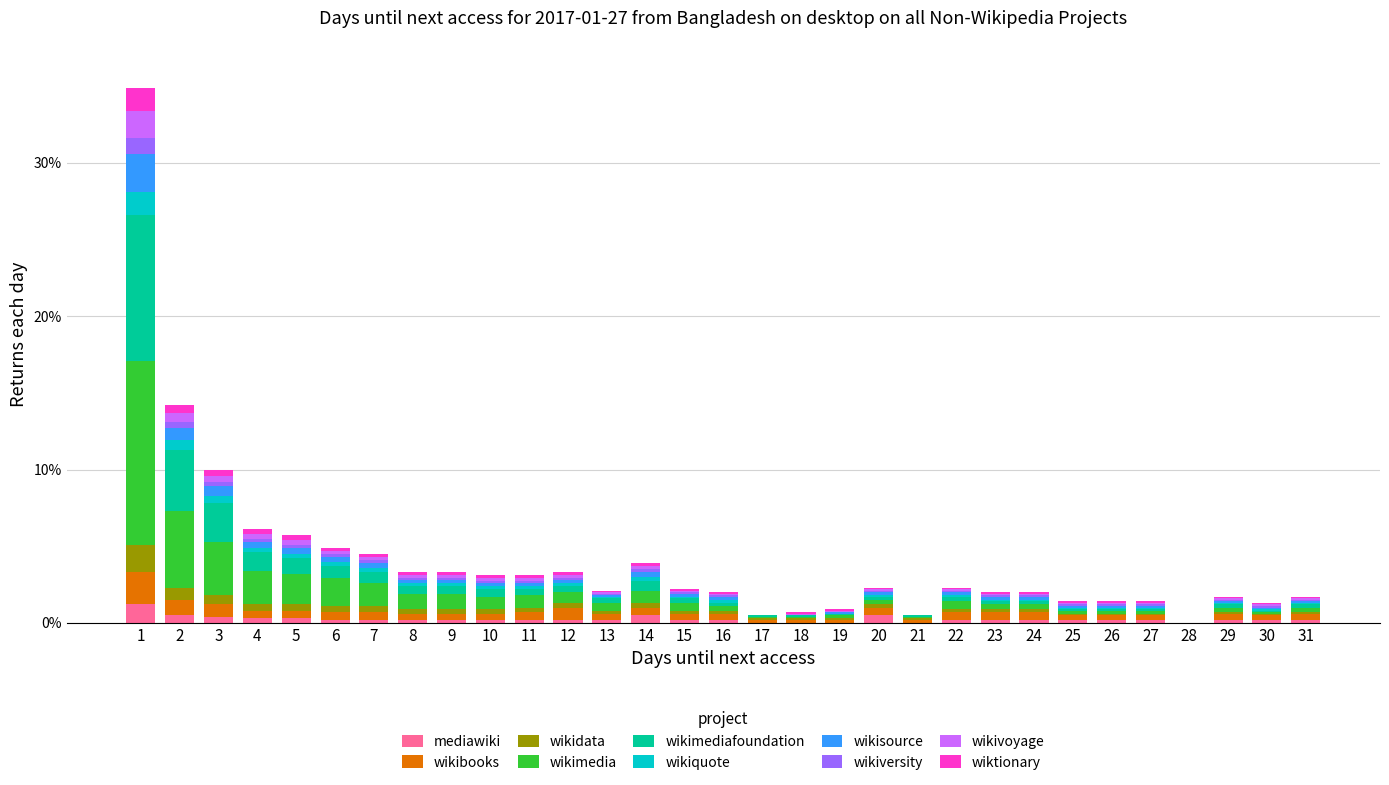

True or false: mediawiki has a value of 0.2 at 12.

True